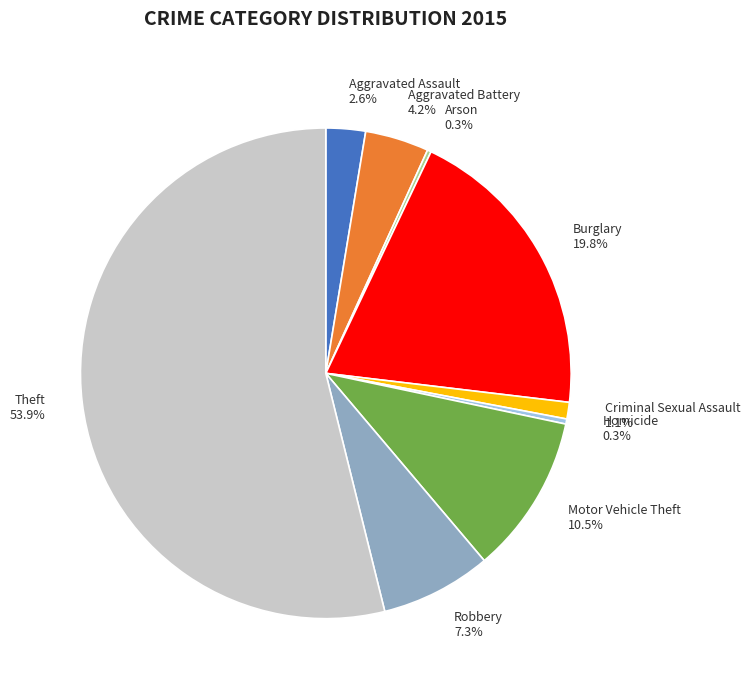

Which has a higher value, Aggravated Battery or Homicide?

Aggravated Battery